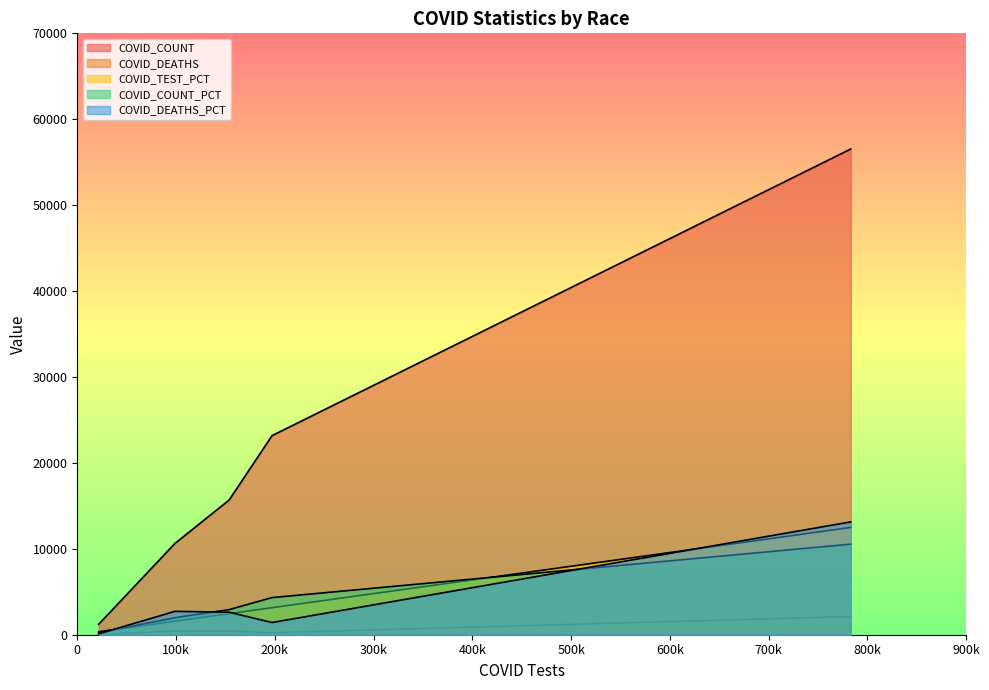

How many data points does each series have?

5